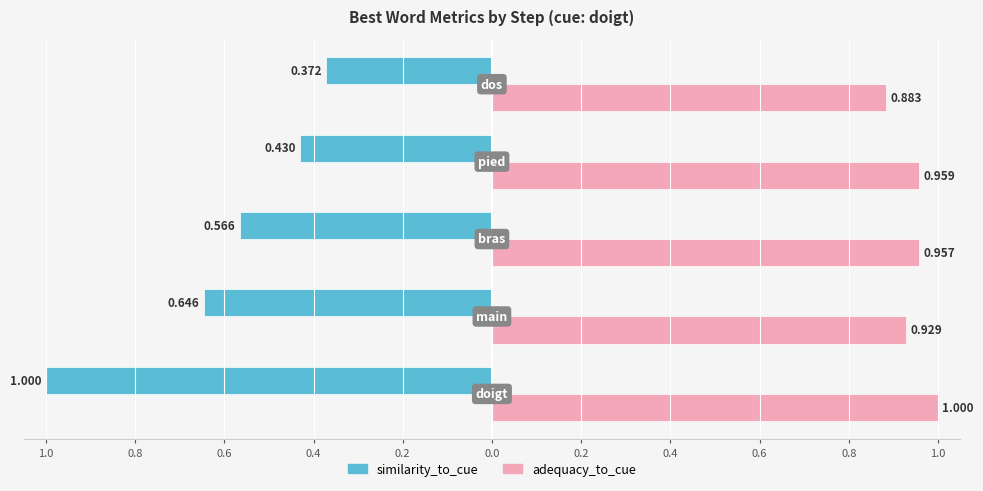

What is the total value across all series at dos?

1.3